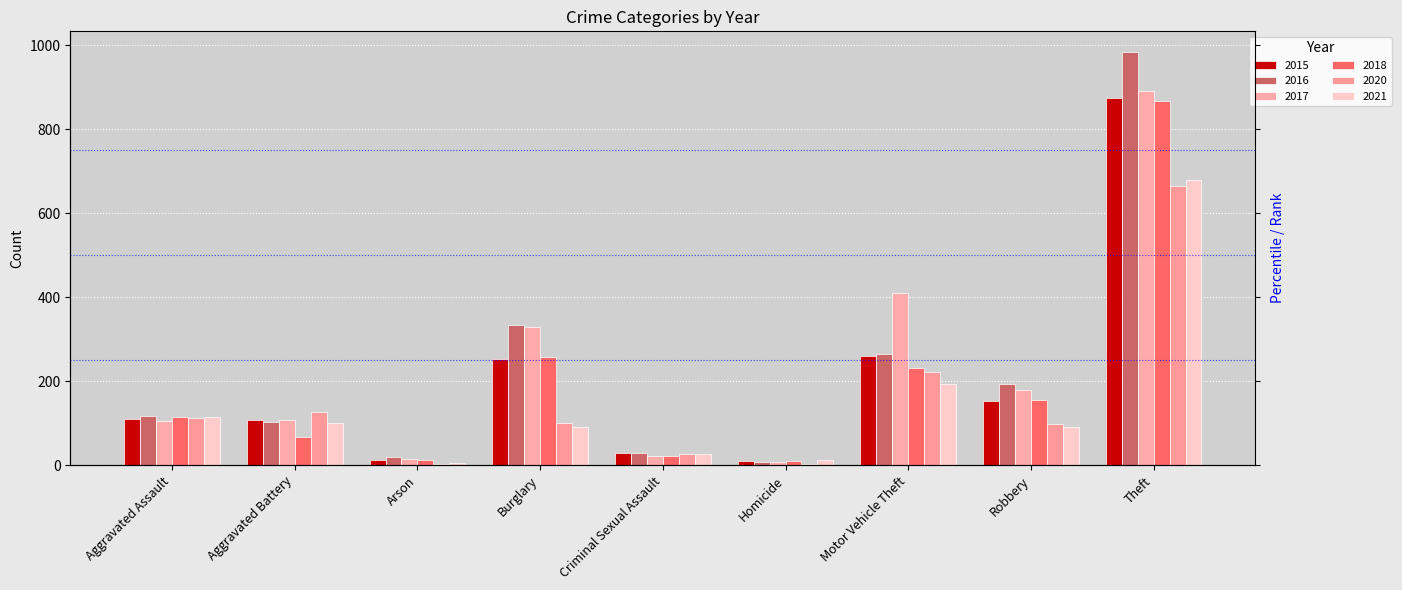

What is the difference between the maximum and minimum values in the 2016 series?

977